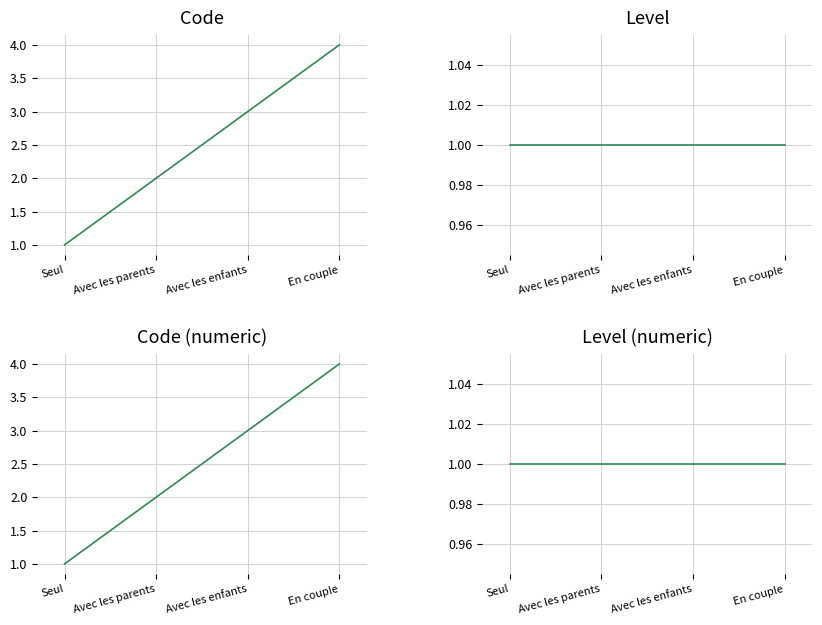

What is the difference between the maximum and minimum values in the Code (numeric) series?

3